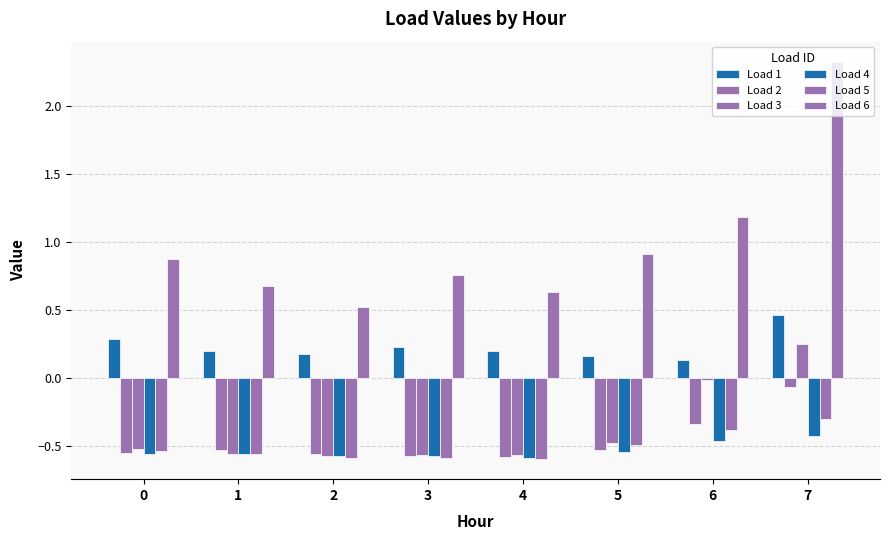

How many bars are there in total?

48